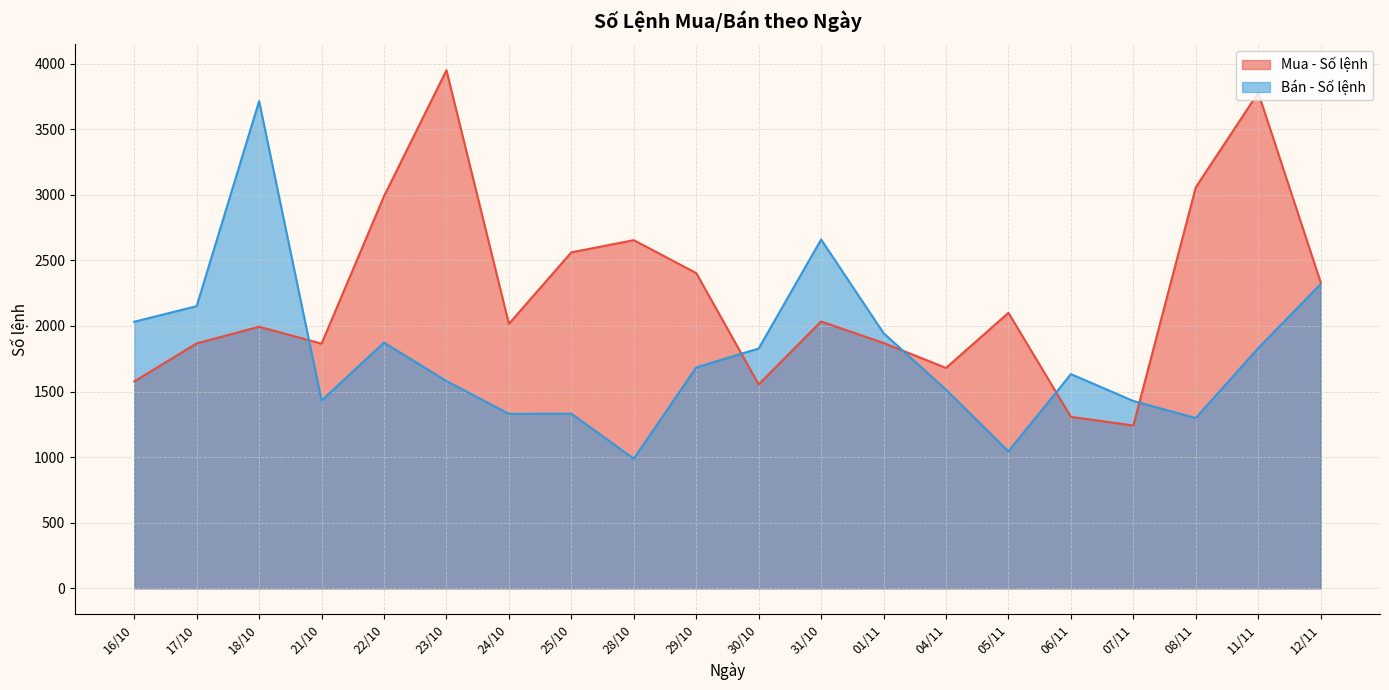

Which series changed the most between 30/10 and 31/10?

Bán - Số lệnh